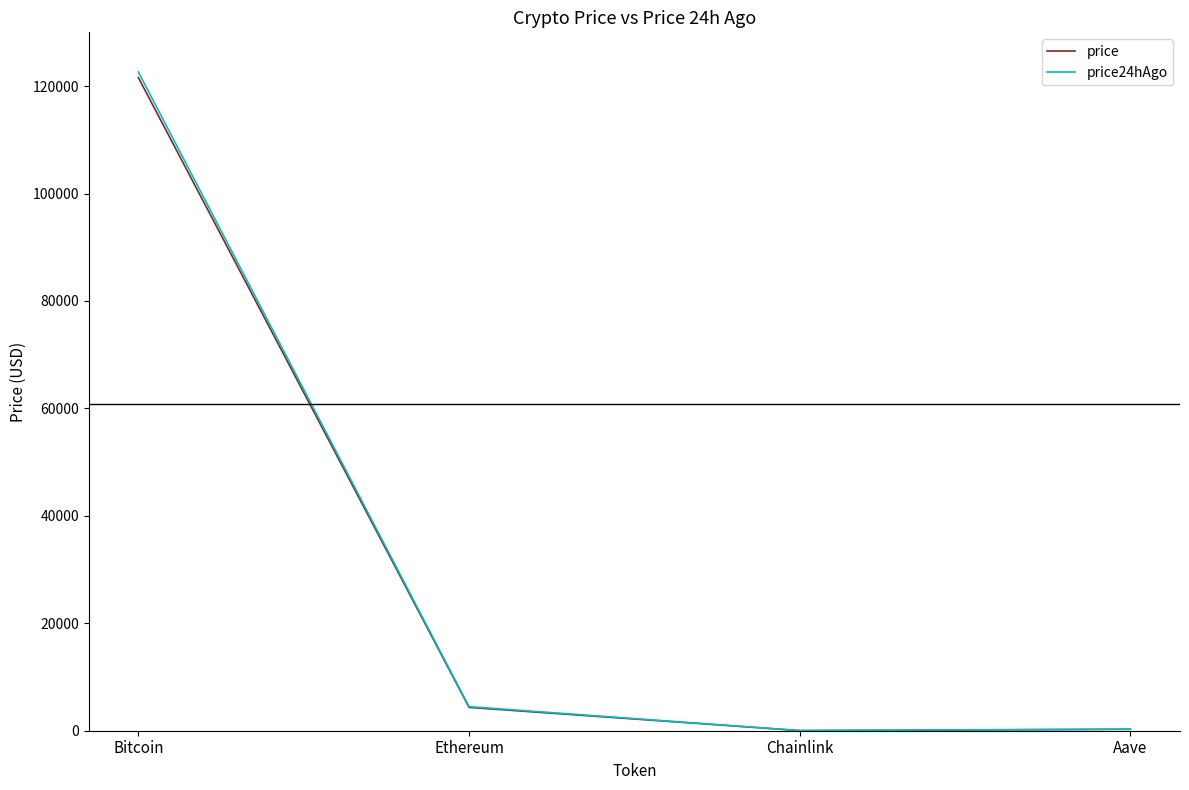

True or false: price and price24hAgo intersect in this chart.

False